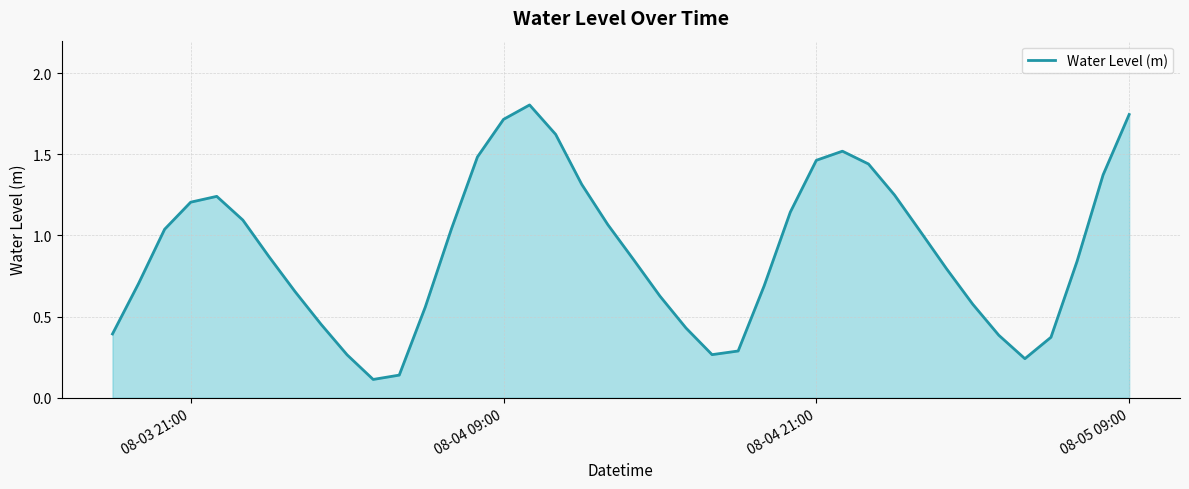

How many lines are shown in the chart?

1